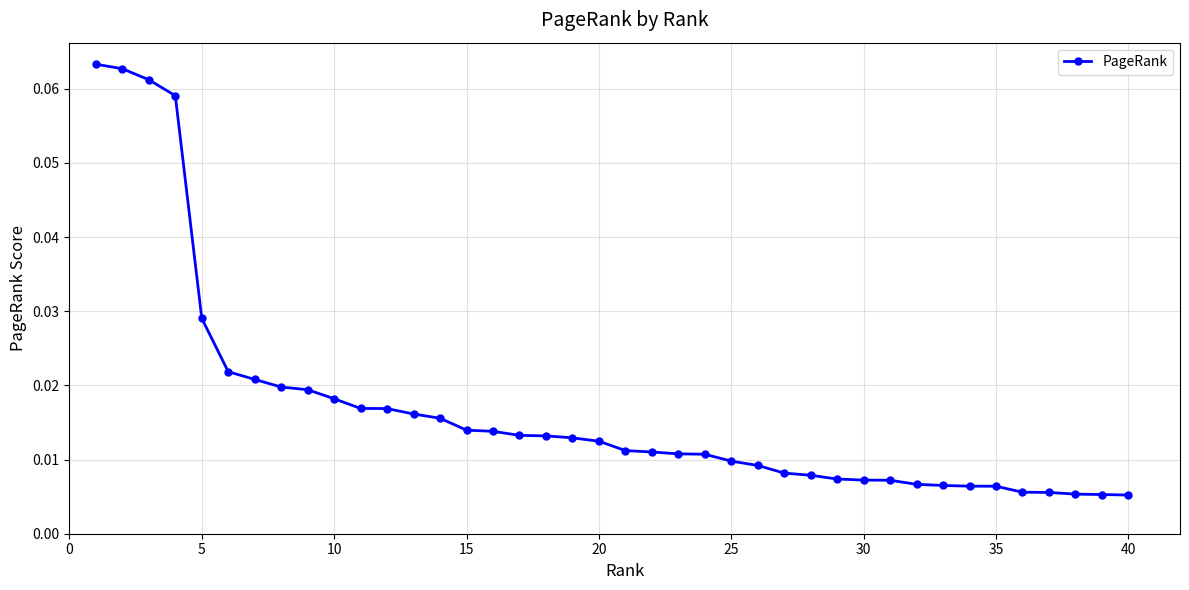

What is the sum of all values?

0.7